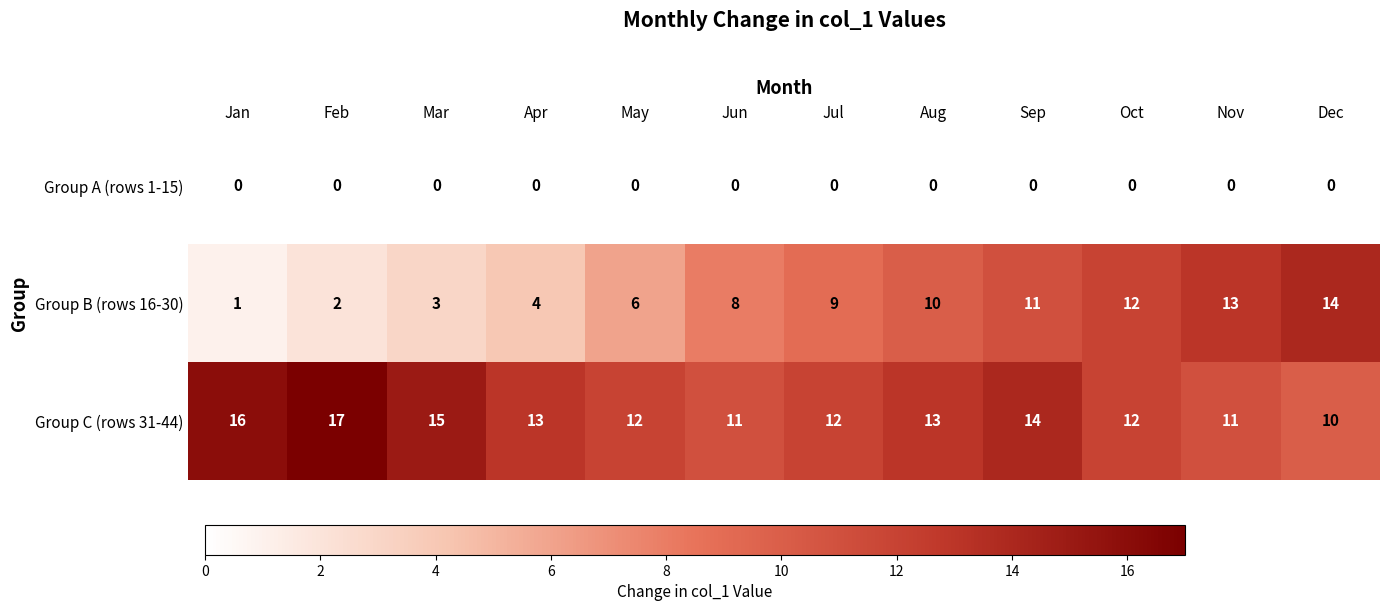

The value of Group C (rows 31-44) at Mar is 21. True or false?

False